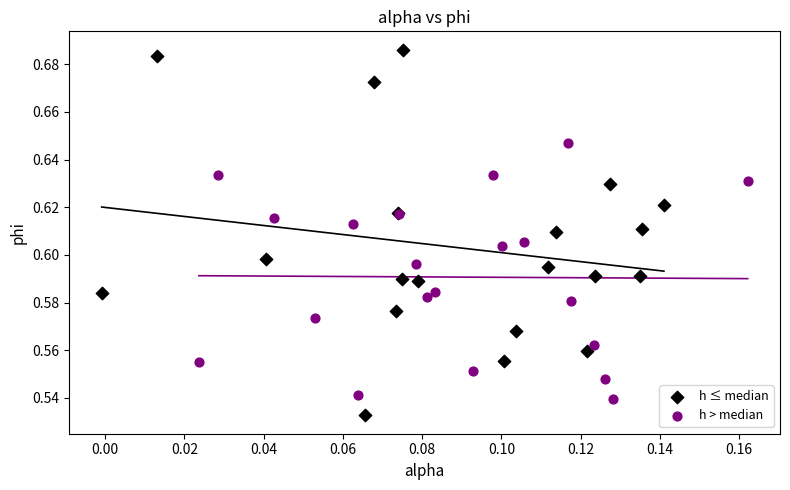

Which series reaches the maximum Y coordinate?

h ≤ median